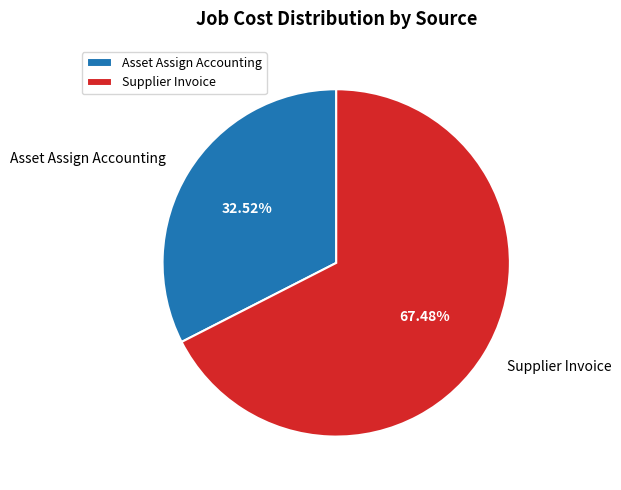

True or false: Asset Assign Accounting accounts for 1% of the total.

False